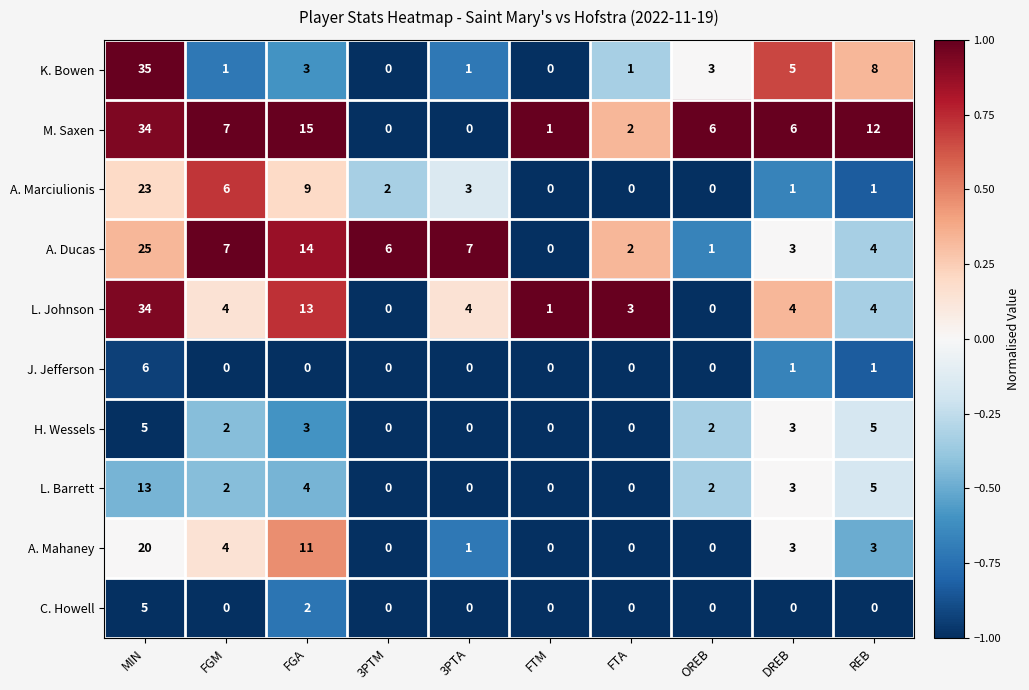

The H. Wessels series shows 3 at 3PTM. True or false?

False